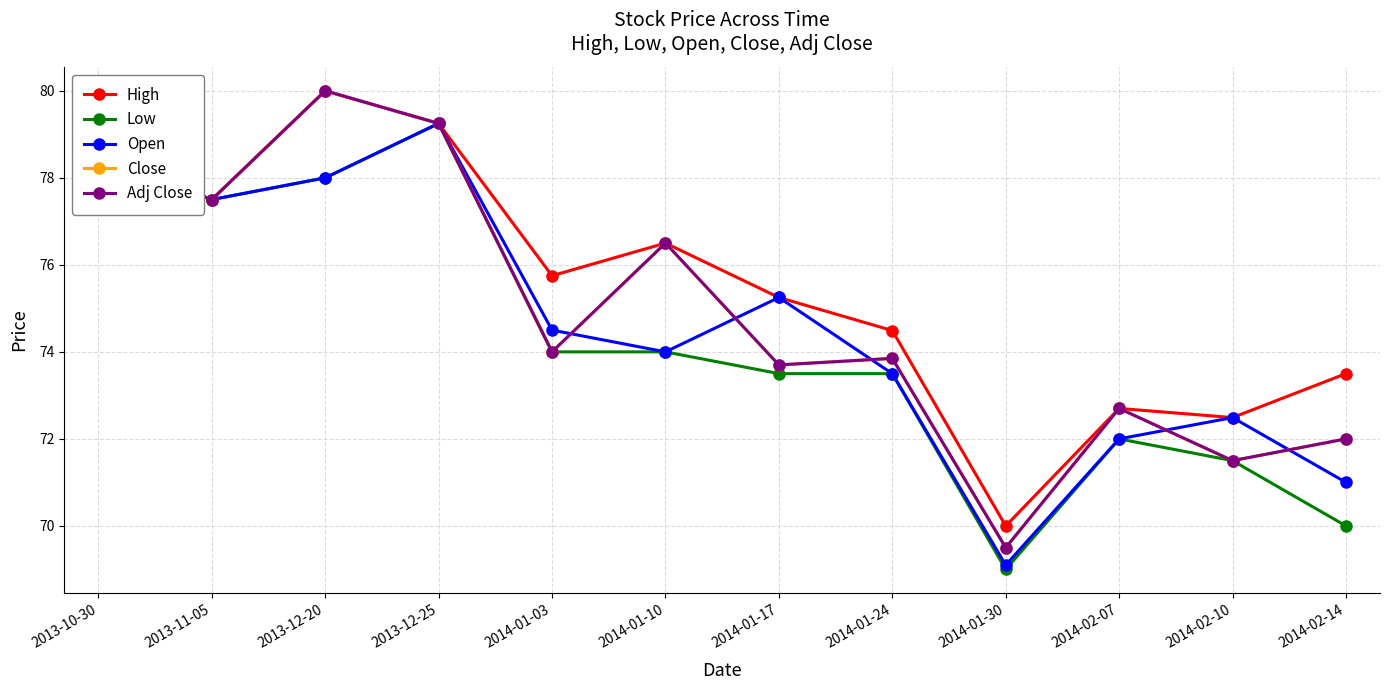

How many data points in High are above 75?

7